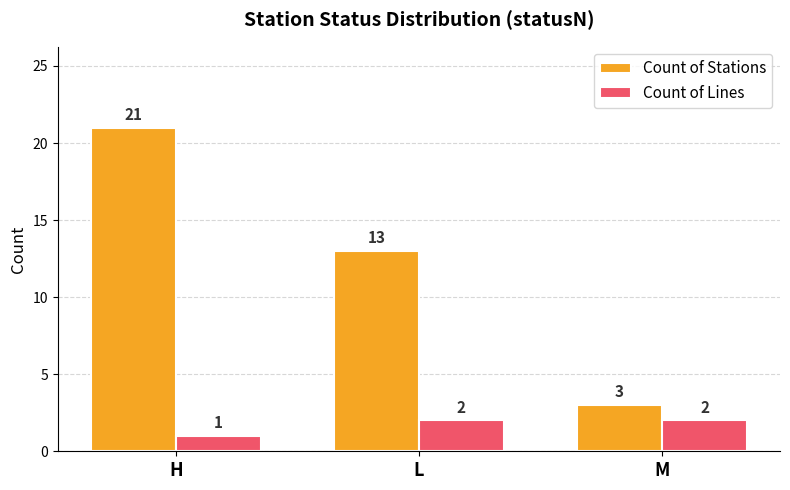

Where does the Count of Stations series first go above 13?

H